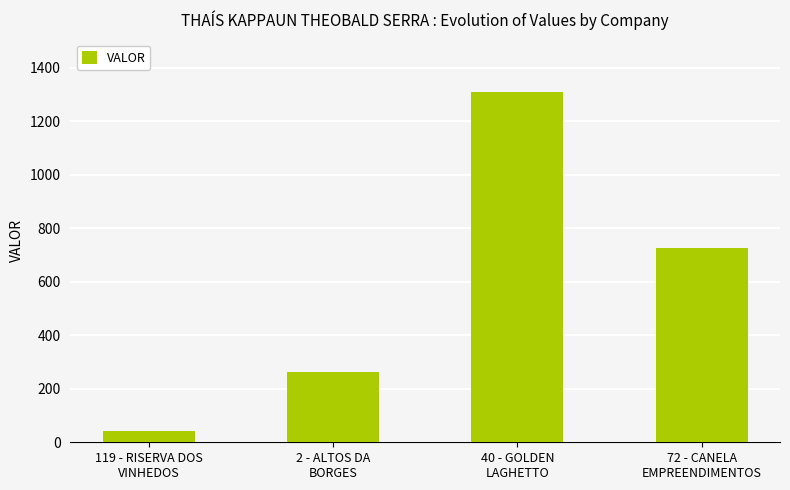

What is the difference between the maximum and second lowest values?

1046.4